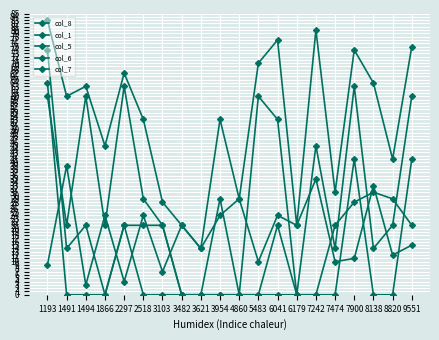

Reading right to left, list all the values displayed in this chart.

col_8: 9551=75	8820=41	8138=64	7900=74	7474=31	7242=80	6179=21	6041=77	5483=70	4860=29	3954=53	3621=14	3482=21	3103=28	2518=53	2297=67	1866=45	1494=63	1491=60	1193=83
col_1: 9551=15	8820=12	8138=33	7900=11	7474=10	7242=35	6179=21	6041=24	5483=10	4860=29	3954=24	3621=14	3482=21	3103=7	2518=24	2297=4	1866=24	1494=3	1491=39	1193=9
col_5: 9551=60	8820=21	8138=14	7900=63	7474=14	7242=45	6179=0	6041=53	5483=60	4860=0	3954=29	3621=0	3482=0	3103=21	2518=29	2297=63	1866=21	1494=60	1491=21	1193=60
col_6: 9551=21	8820=29	8138=31	7900=28	7474=21	7242=0	6179=0	6041=21	5483=0	4860=0	3954=0	3621=0	3482=0	3103=21	2518=21	2297=21	1866=0	1494=21	1491=14	1193=74
col_7: 9551=41	8820=0	8138=0	7900=41	7474=0	7242=0	6179=0	6041=0	5483=0	4860=0	3954=0	3621=0	3482=0	3103=0	2518=0	2297=21	1866=0	1494=0	1491=0	1193=64